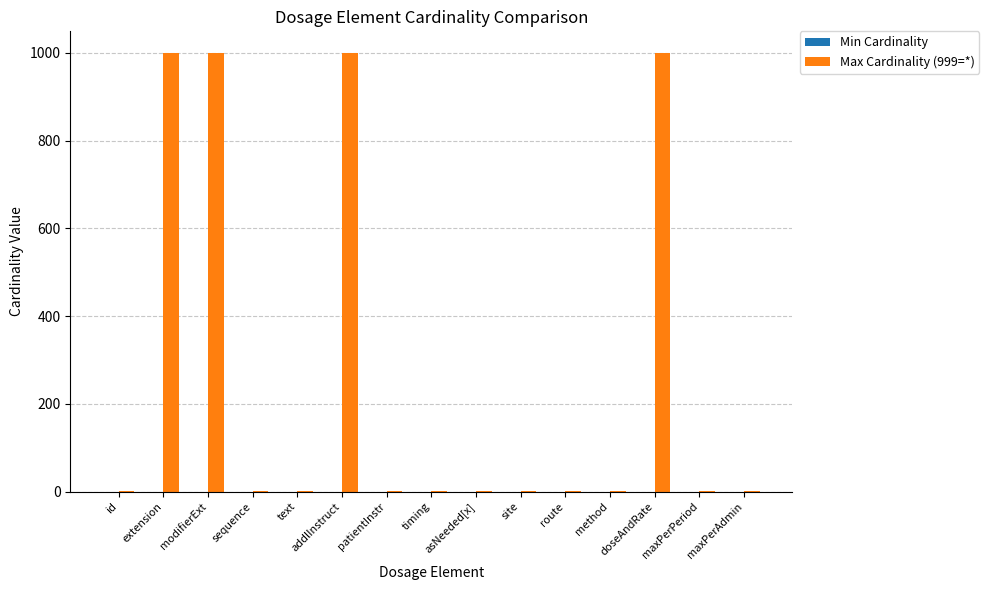

What is the sum of all values?

4007